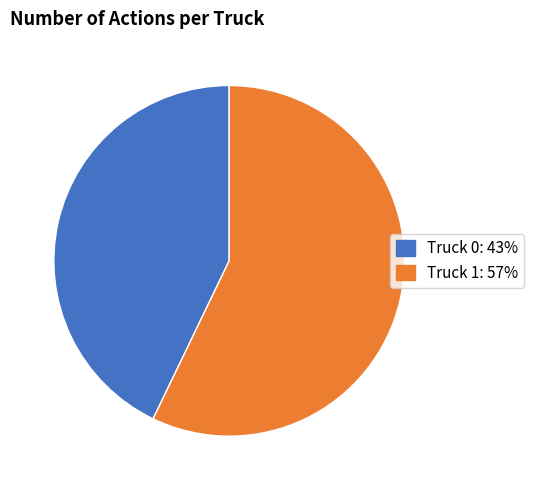

Which slice is the smallest?

Truck 0